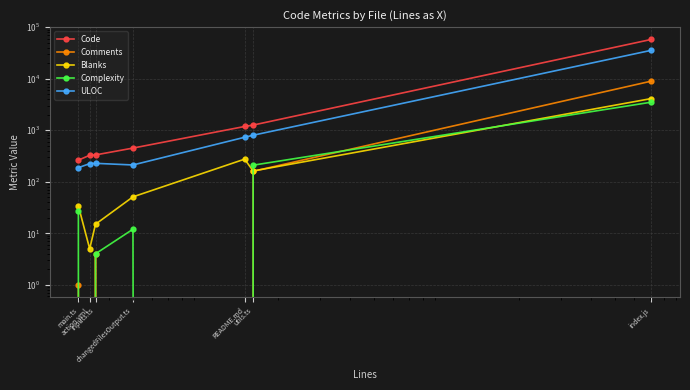

What is the minimum value for Blanks?

5